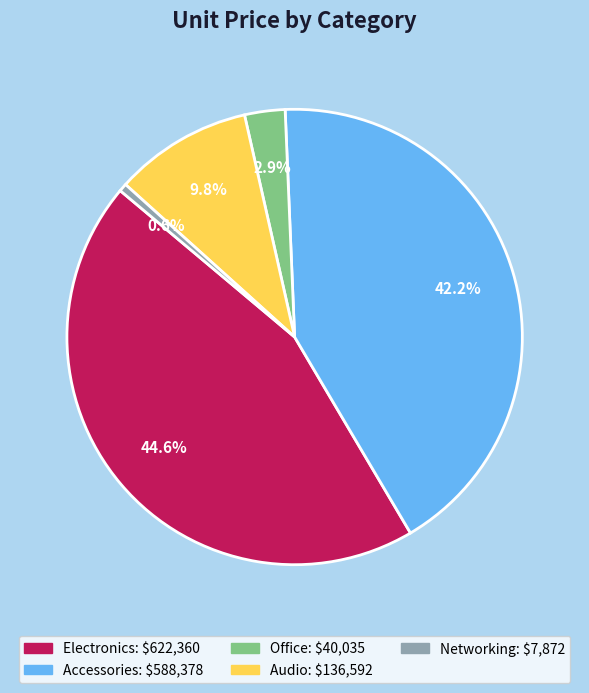

Is there a majority slice in this chart?

No